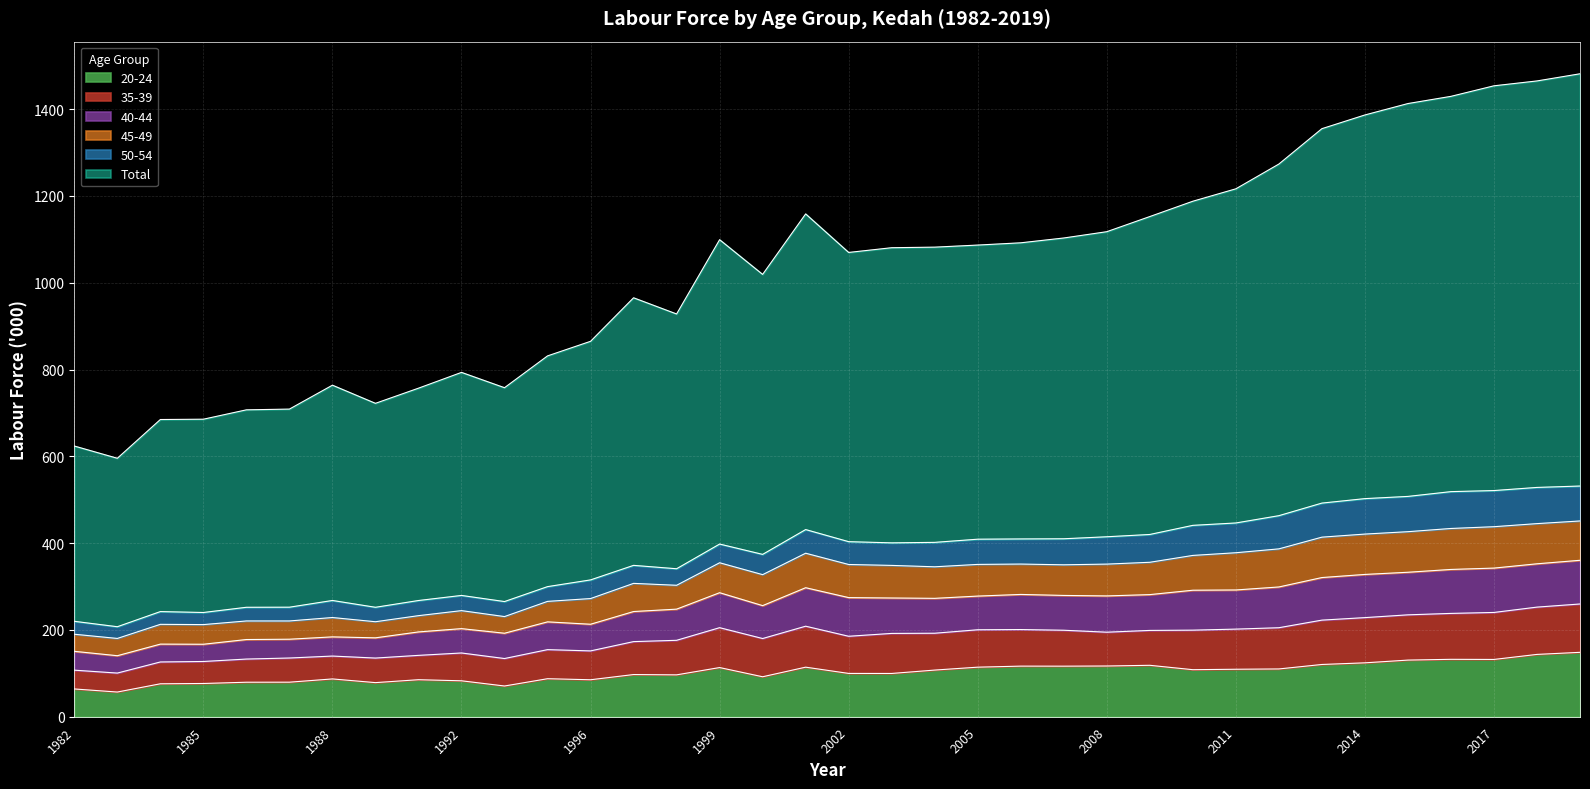

The value of Total at 2016 is 1971.7. True or false?

False